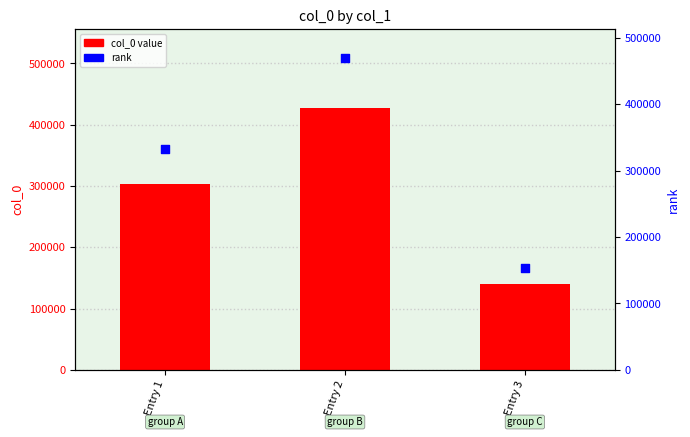

What is the total value across all series at Entry 3?

293021